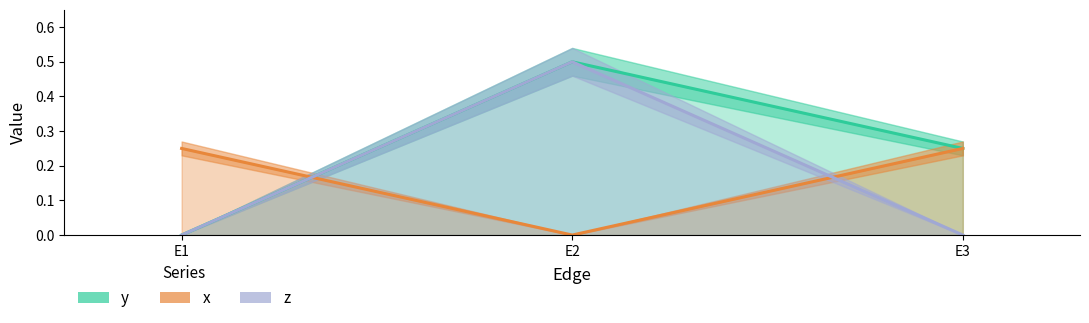

Where is x nearest to the value 0?

E2